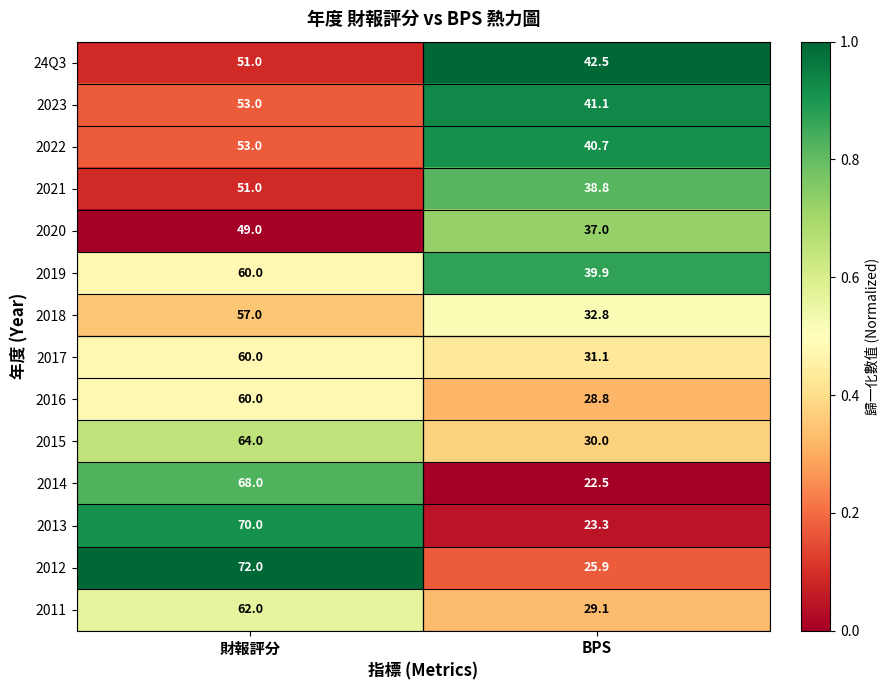

What is the spread (max minus min) of values at BPS?

20.0